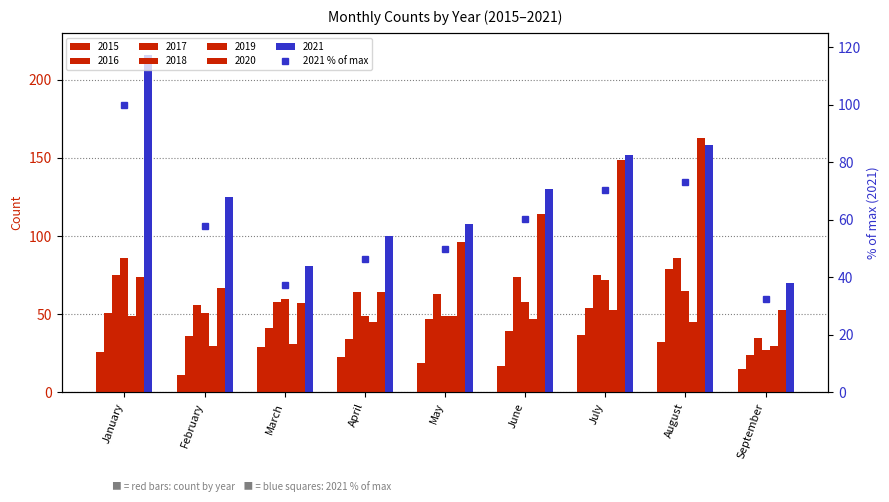

How many categories are shown in the chart?

9